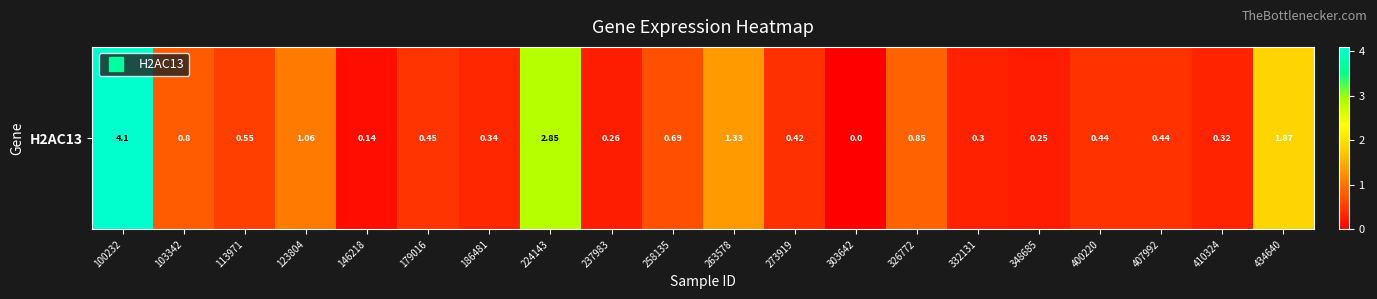

Reading left to right, extract all data points from this chart.

4.1	0.8	0.6	1.1	0.1	0.5	0.3	2.9	0.3	0.7	1.3	0.4	0.0	0.8	0.3	0.2	0.4	0.4	0.3	1.9